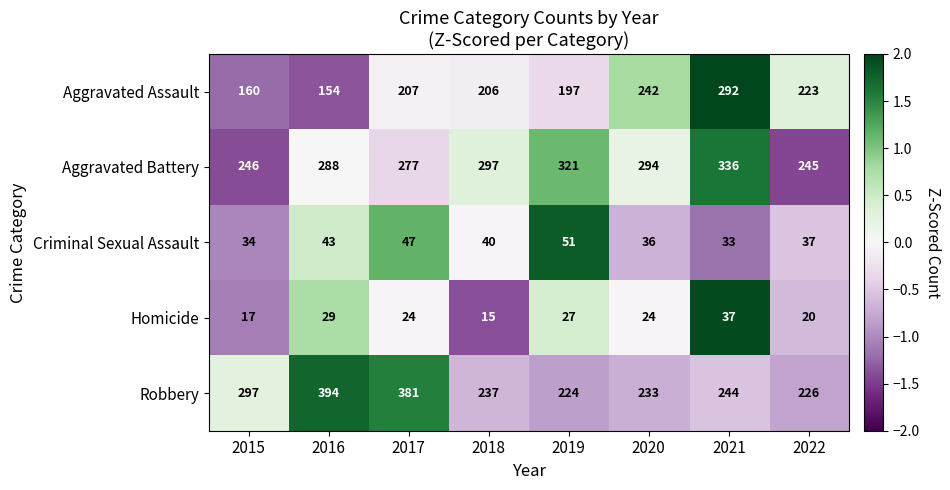

Which series has the largest range (max minus min)?

Robbery